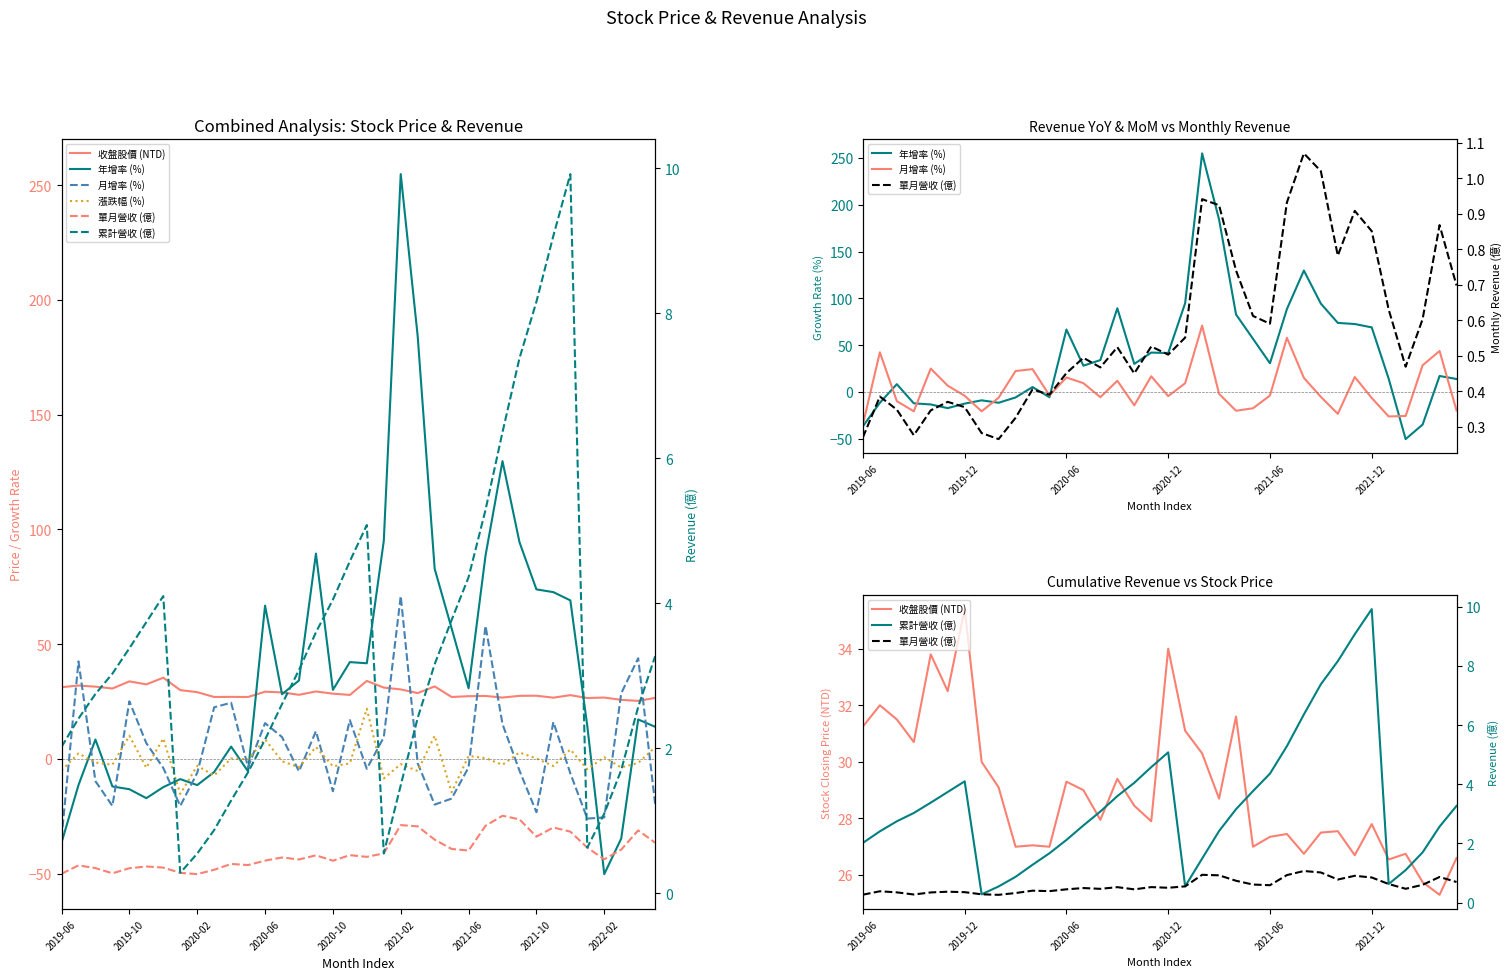

Which category has the lowest value across all series?

32